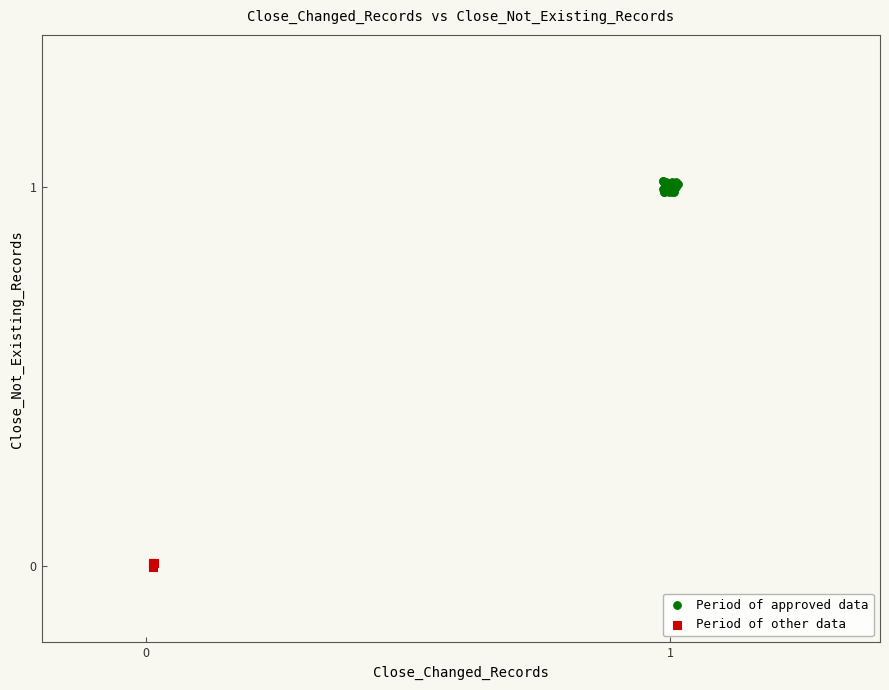

Which series has the largest Y range (max minus min)?

Period of approved data